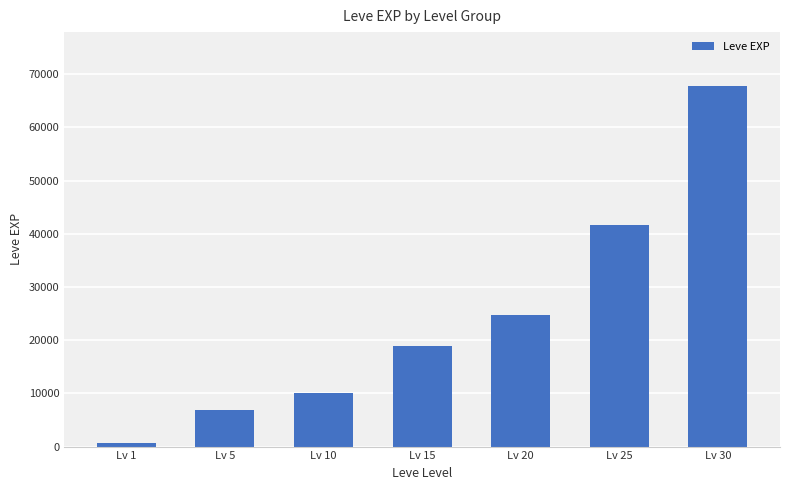

List the labels in order of value, smallest first.

Lv 1, Lv 5, Lv 10, Lv 15, Lv 20, Lv 25, Lv 30